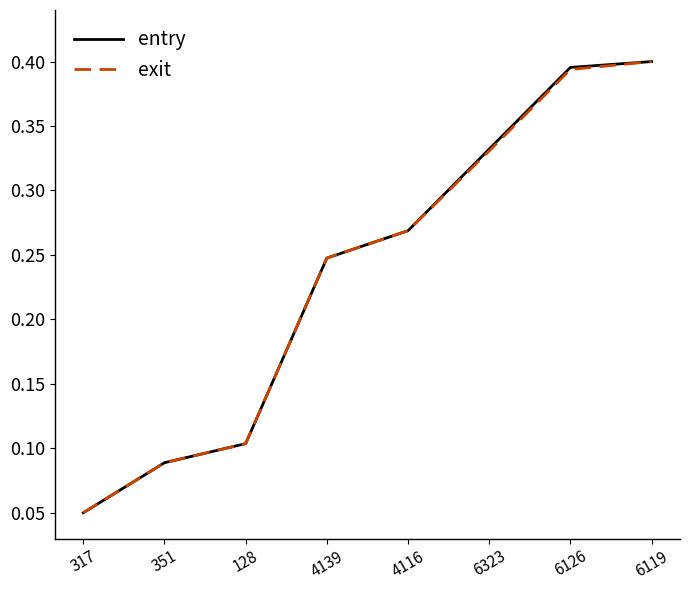

Which category has the lowest value in the entry series?

317